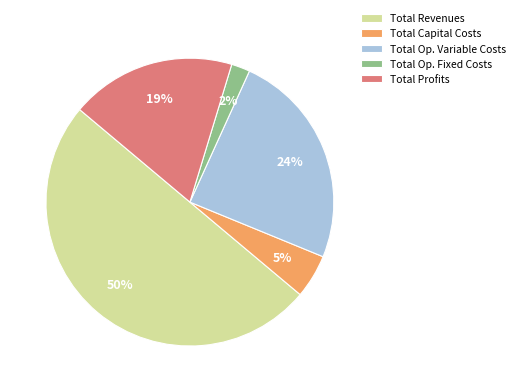

Is Total Op. Fixed Costs the majority of the pie?

No